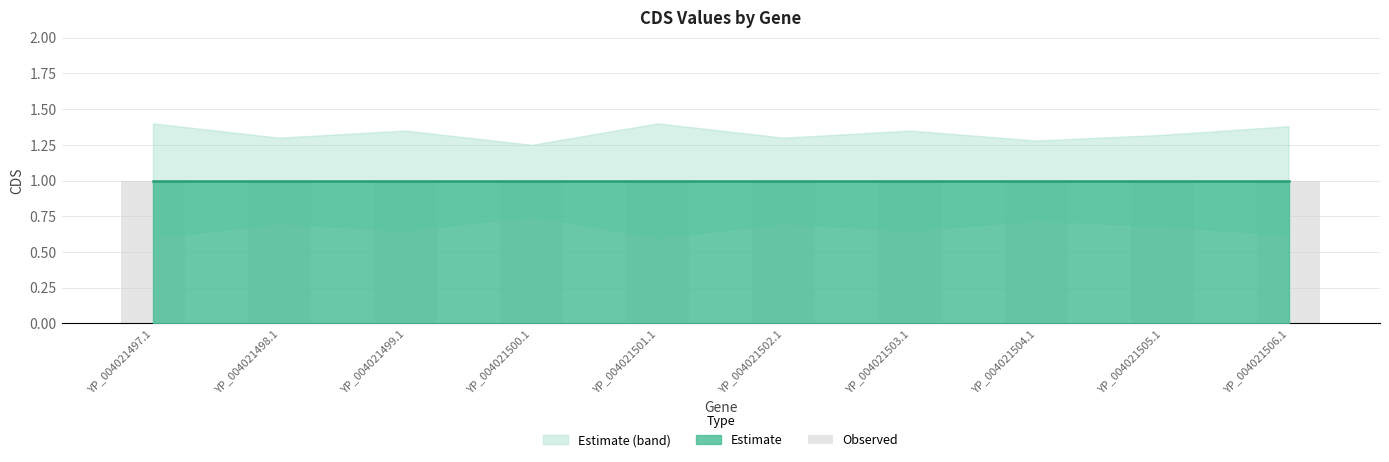

Reading left to right, what are all the values shown in this chart?

CDS: YP_004021497.1=1.0	YP_004021498.1=1.0	YP_004021499.1=1.0	YP_004021500.1=1.0	YP_004021501.1=1.0	YP_004021502.1=1.0	YP_004021503.1=1.0	YP_004021504.1=1.0	YP_004021505.1=1.0	YP_004021506.1=1.0
CDS_upper: YP_004021497.1=1.4	YP_004021498.1=1.3	YP_004021499.1=1.4	YP_004021500.1=1.2	YP_004021501.1=1.4	YP_004021502.1=1.3	YP_004021503.1=1.4	YP_004021504.1=1.3	YP_004021505.1=1.3	YP_004021506.1=1.4
CDS_lower: YP_004021497.1=0.6	YP_004021498.1=0.7	YP_004021499.1=0.7	YP_004021500.1=0.8	YP_004021501.1=0.6	YP_004021502.1=0.7	YP_004021503.1=0.7	YP_004021504.1=0.7	YP_004021505.1=0.7	YP_004021506.1=0.6